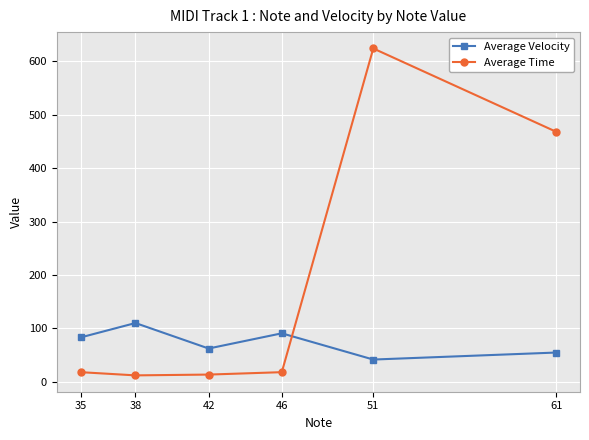

At 61, list the series in order from largest to smallest.

Average Time, Average Velocity